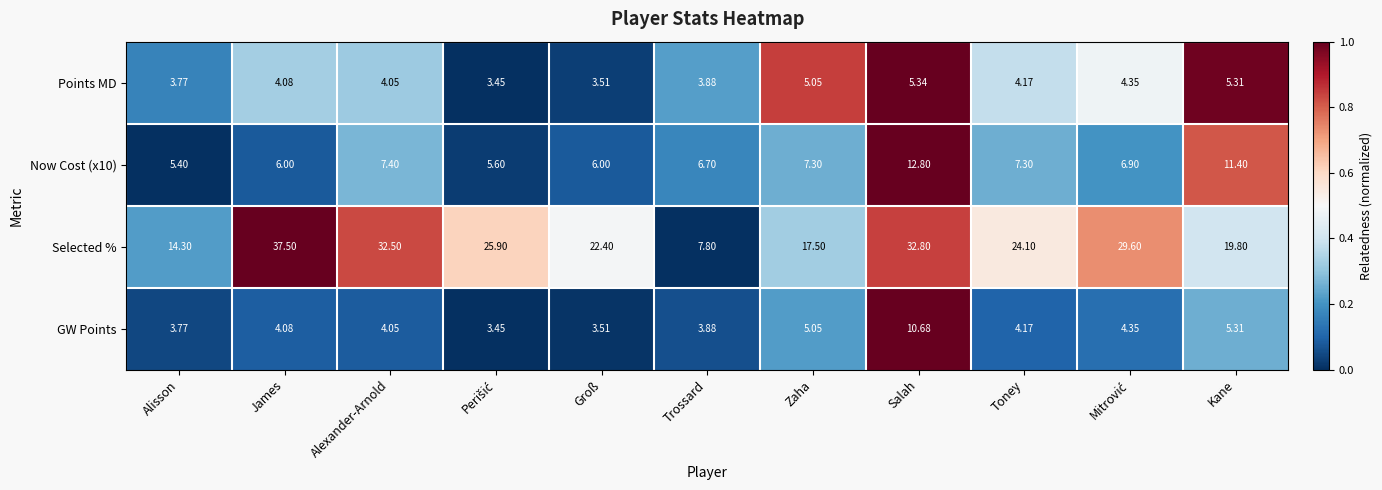

What is the total value across all series at Trossard?

22.3